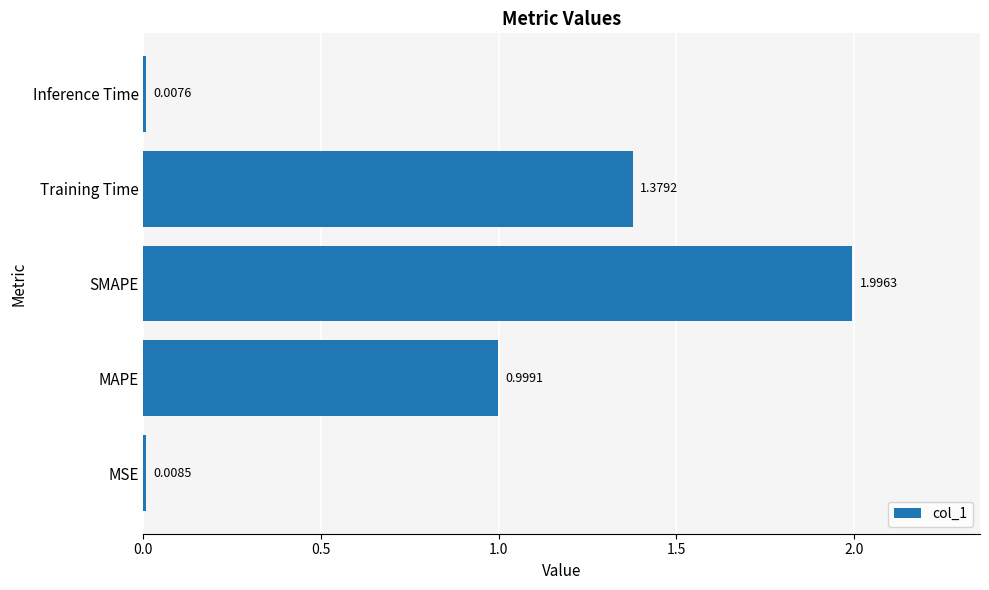

Rank the categories by value from lowest to highest.

Inference Time, MSE, MAPE, Training Time, SMAPE